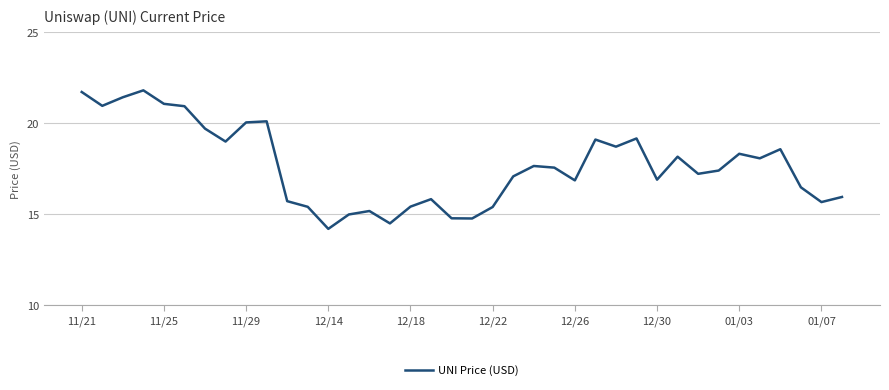

What is the maximum value shown in the chart?

21.8